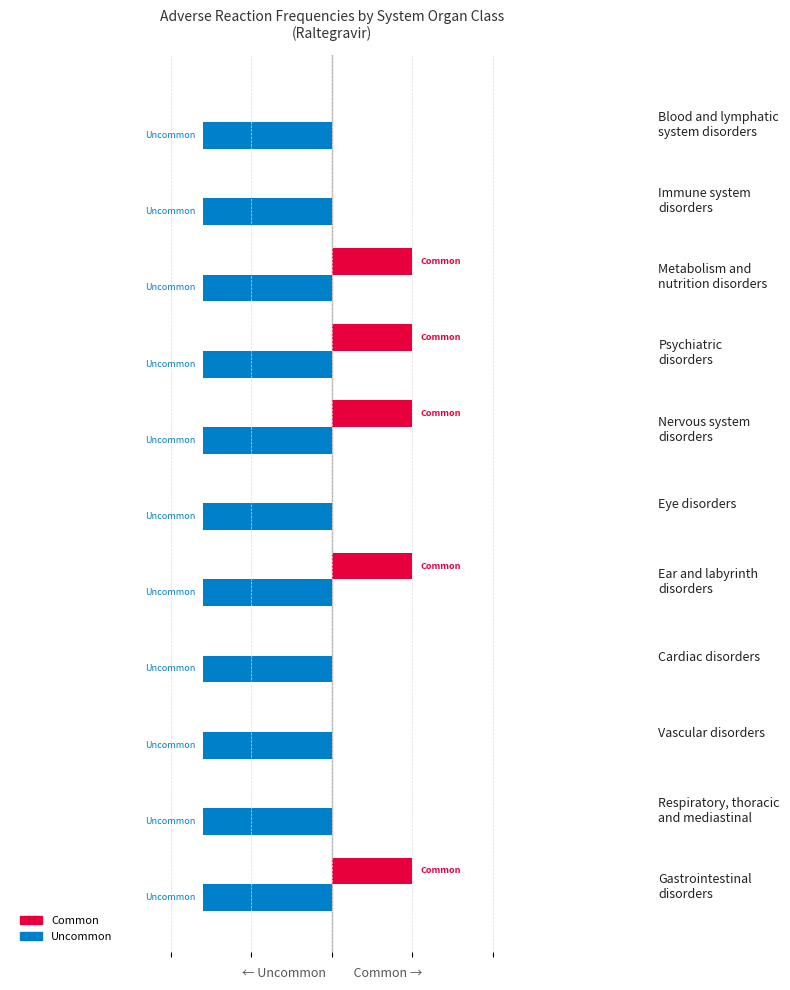

How many Common values are between 0 and 1?

11